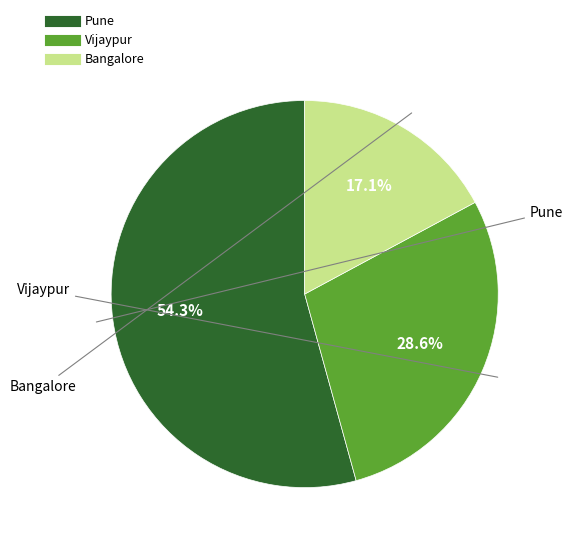

The Vijaypur slice represents 29% of the pie. True or false?

True